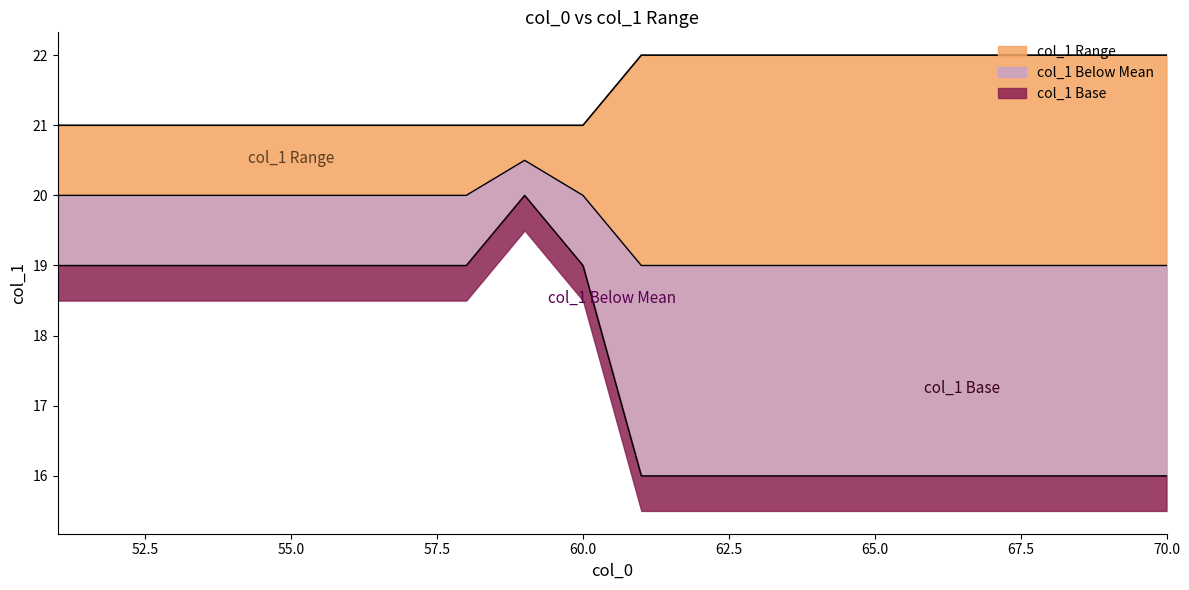

What is the value of the col_1_mean point at the 16th from the left?

19